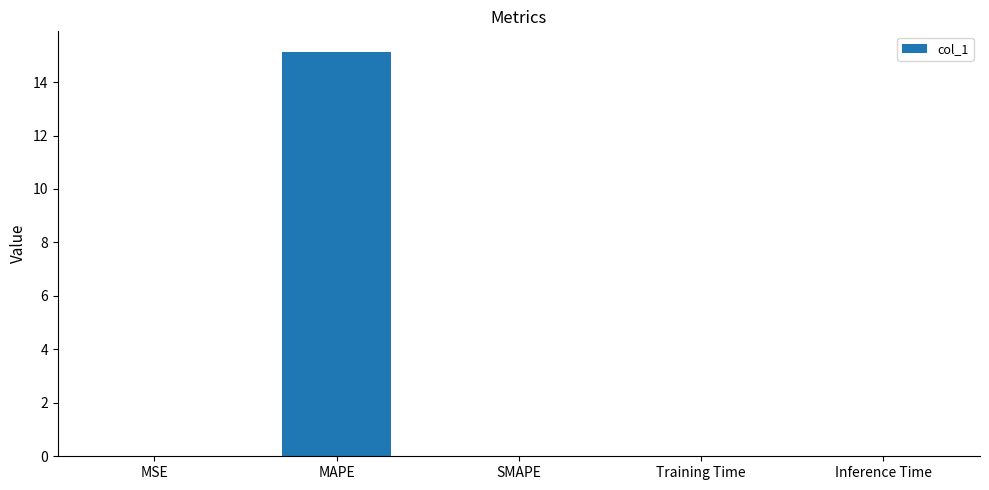

The chart shows a value of -6.6 at SMAPE. True or false?

False